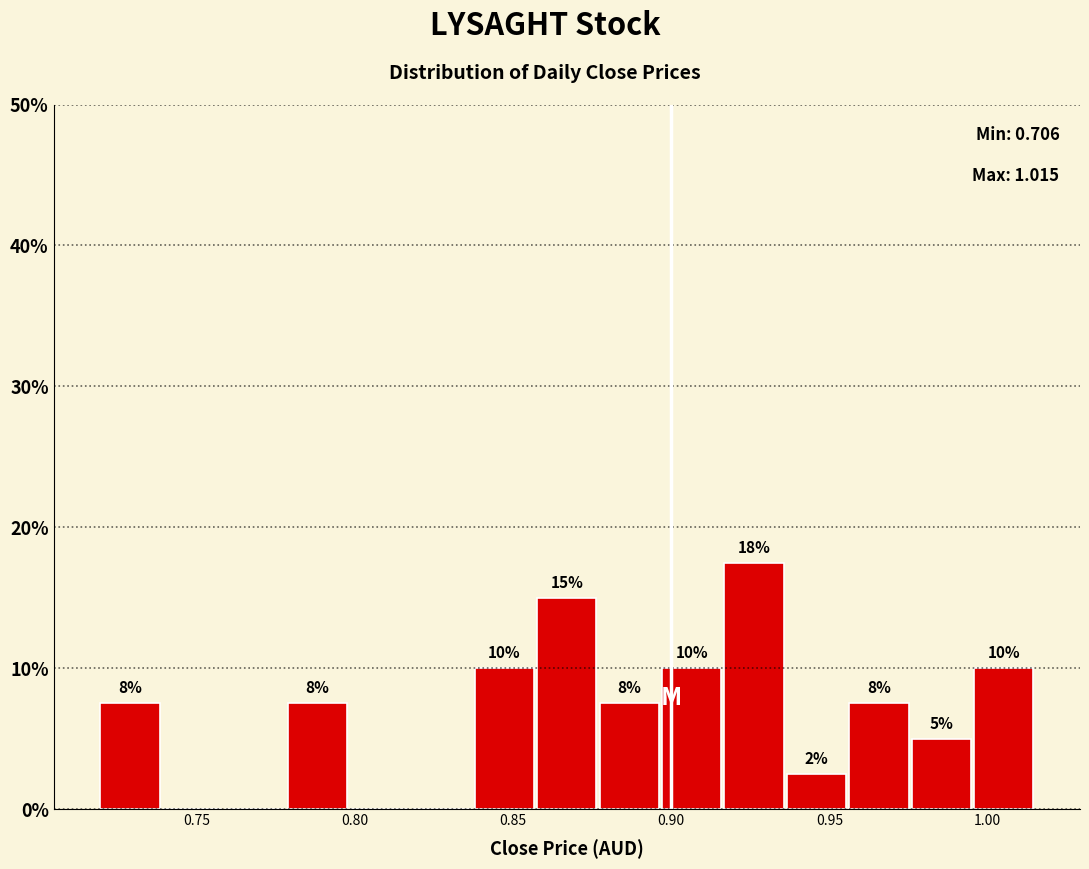

Read against the x-axis, roughly where is the centre of the tallest bar?

0.925